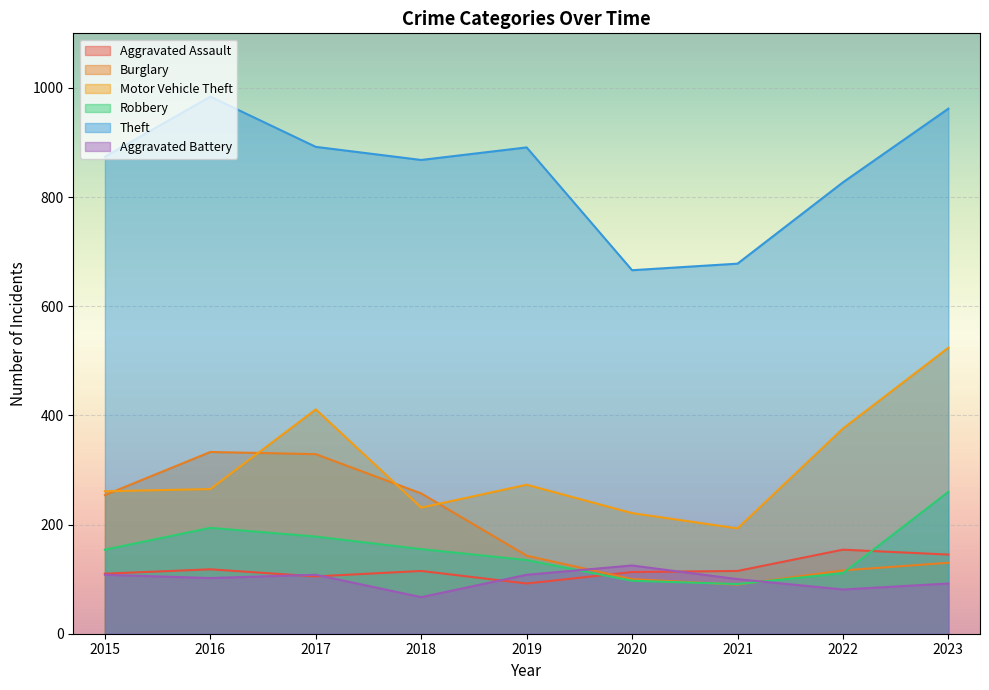

How many data points in Motor Vehicle Theft are above 265?

4